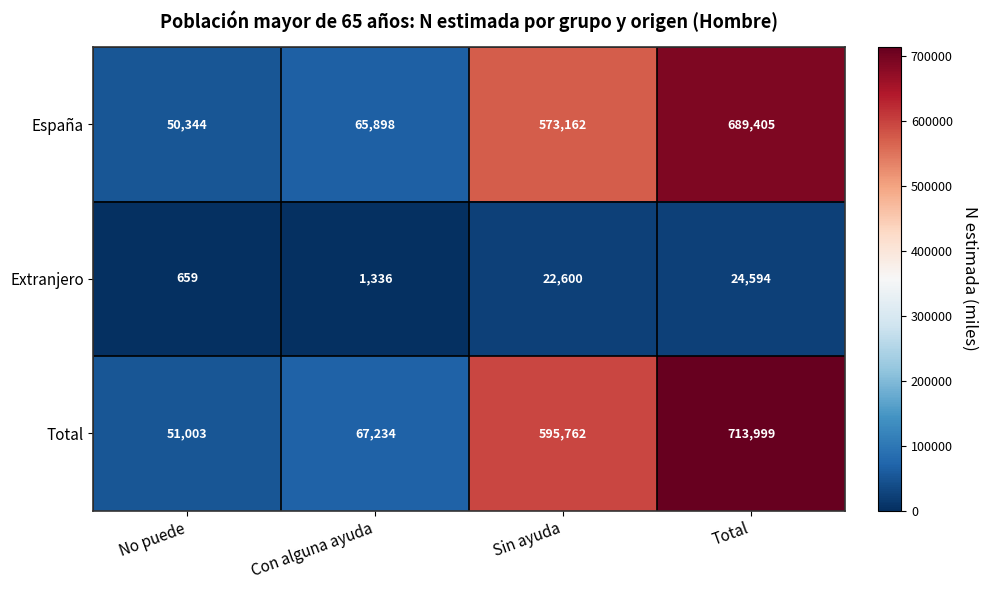

At how many categories does at least one series exceed 705211?

1